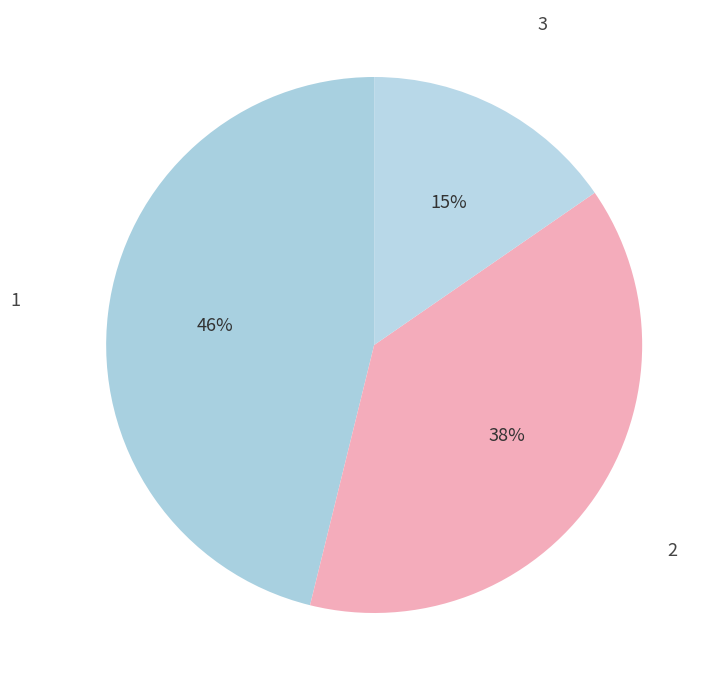

The 1 slice represents 52% of the pie. True or false?

False